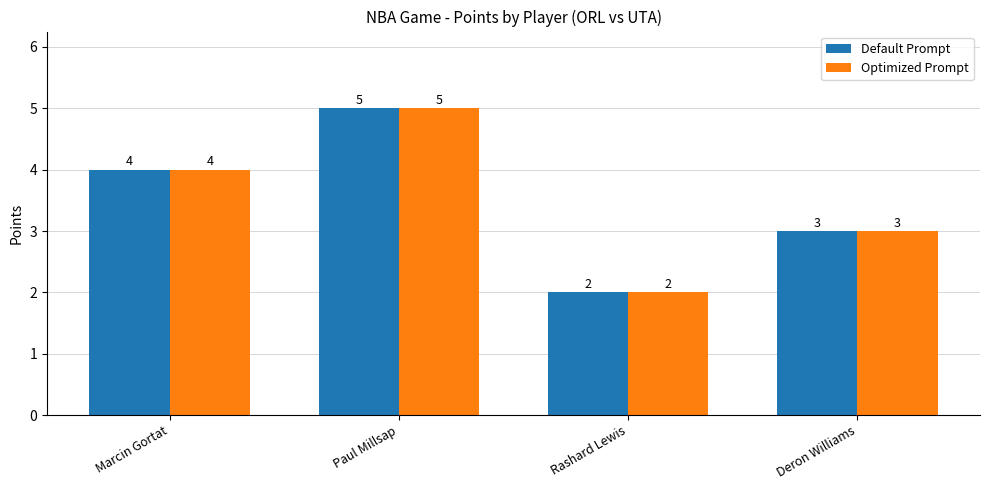

The value of Default Prompt at Deron Williams is 1. True or false?

False